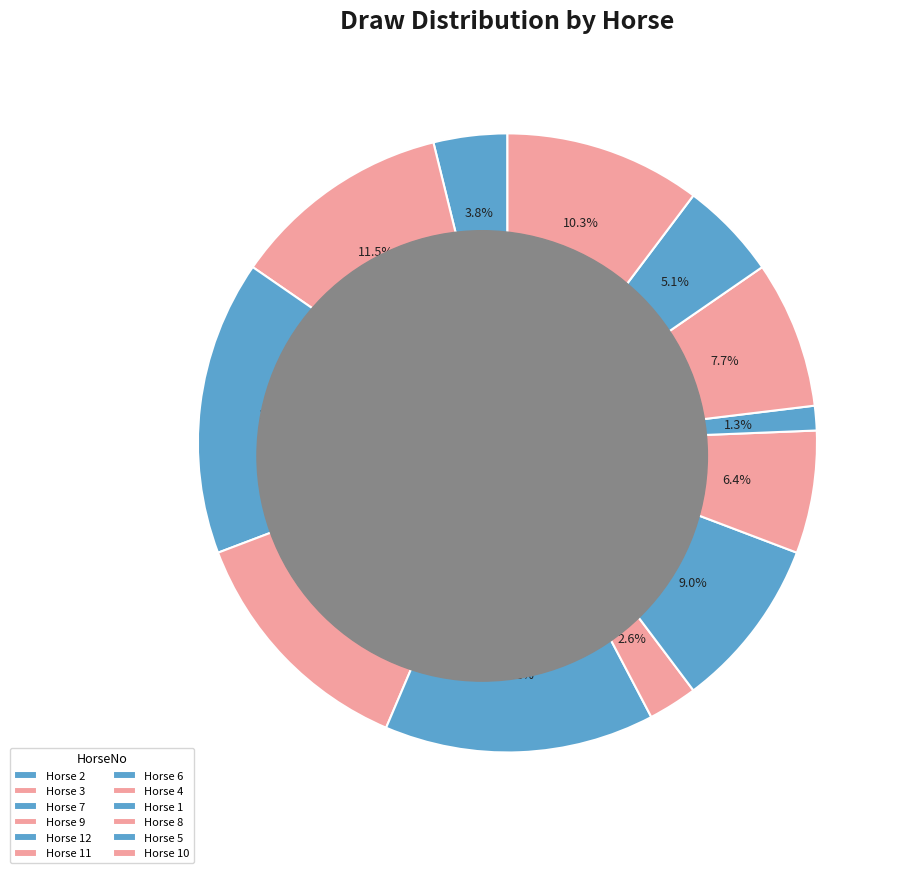

How many slices are in this pie chart?

12